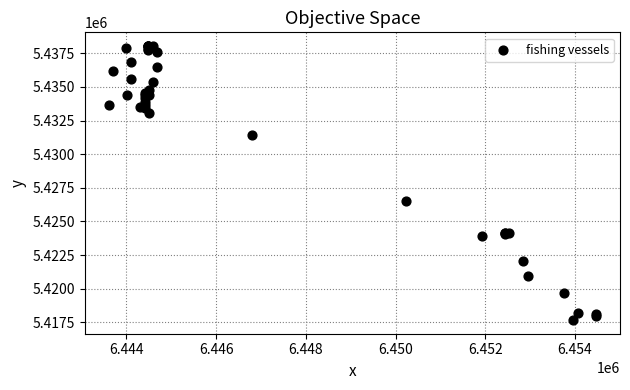

What Y value in the scatter plot is closest to 5427854?

5426540.2